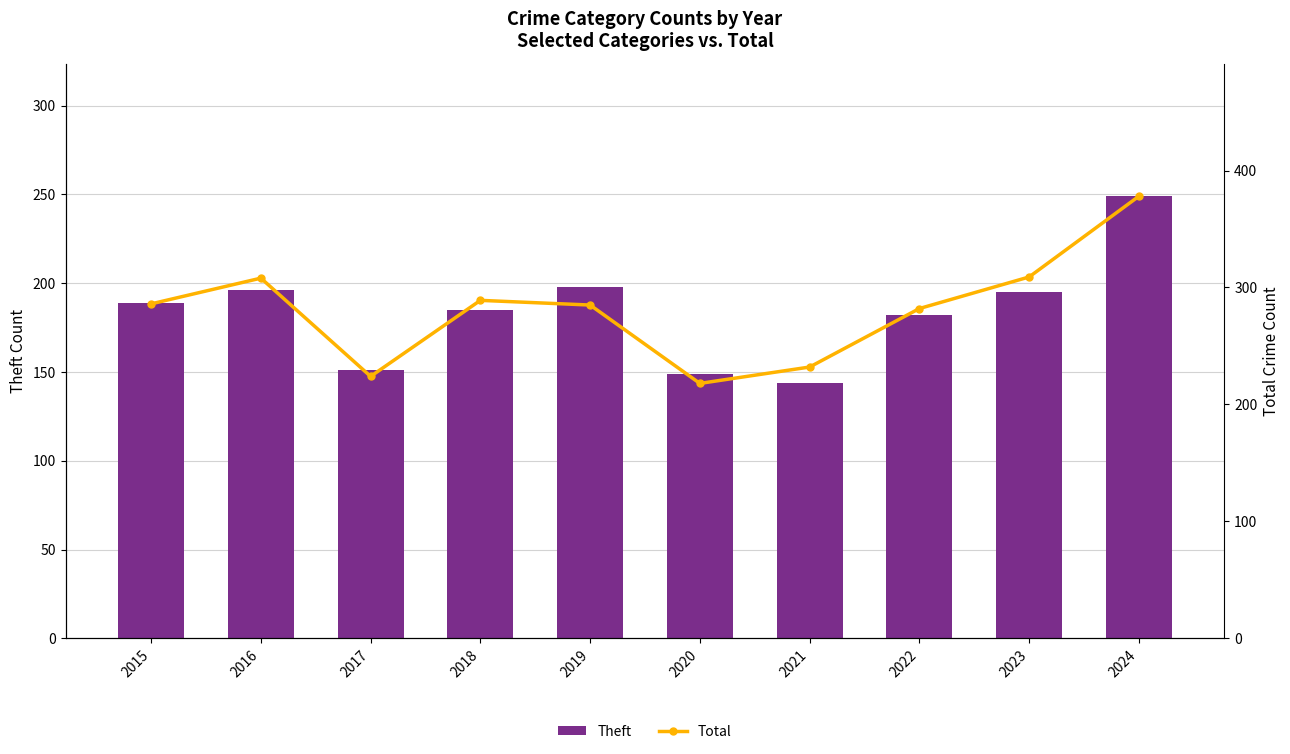

What are all the series names shown in the legend?

Theft, Total